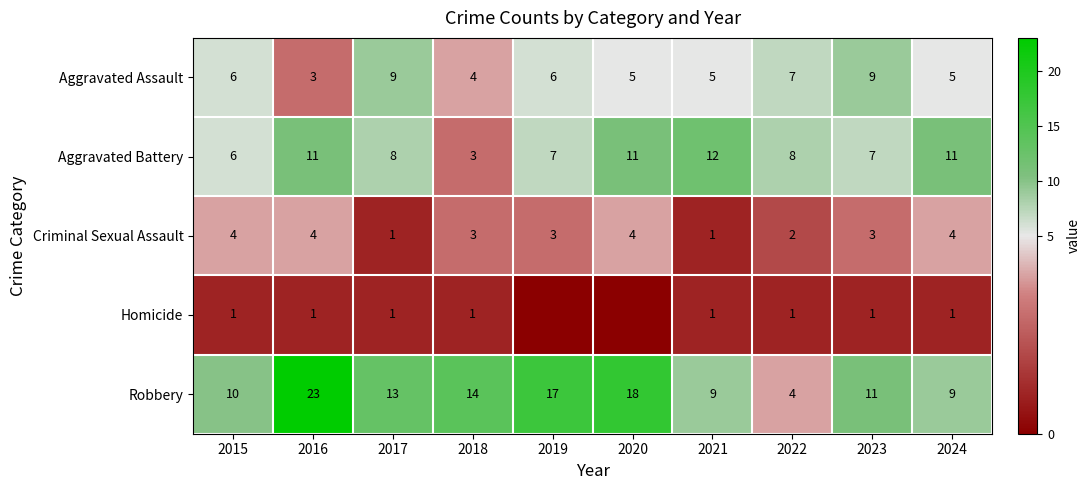

The value of Robbery at 2018 is 14. True or false?

True